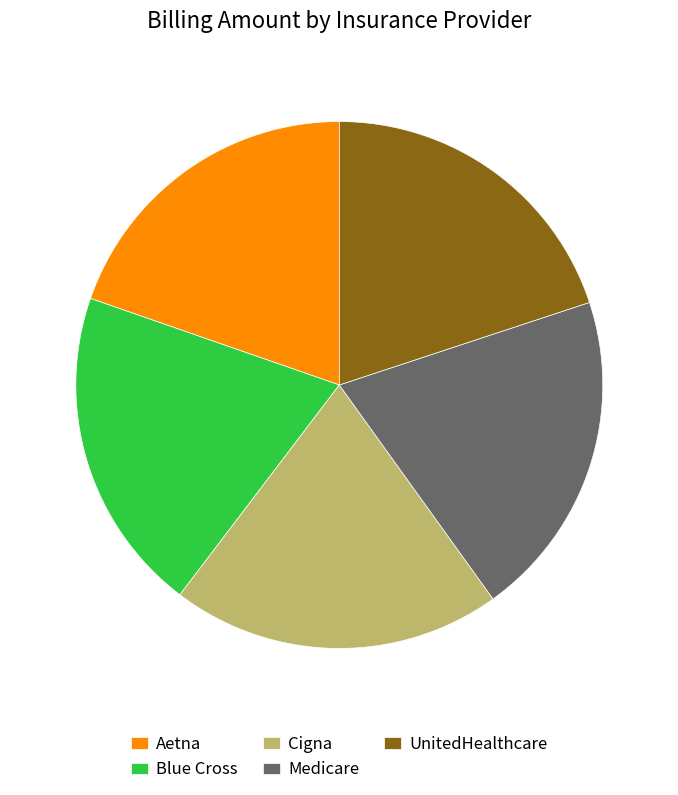

Approximately how many times larger is the value at Aetna compared to Medicare?

1.0